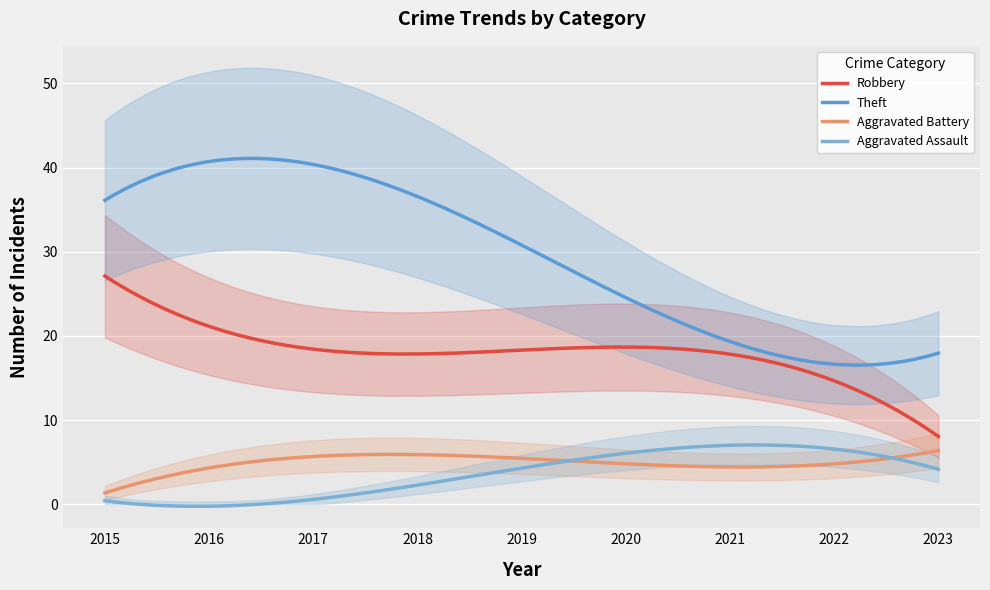

Where do Aggravated Assault and Aggravated Battery first cross each other?

2019 and 2020